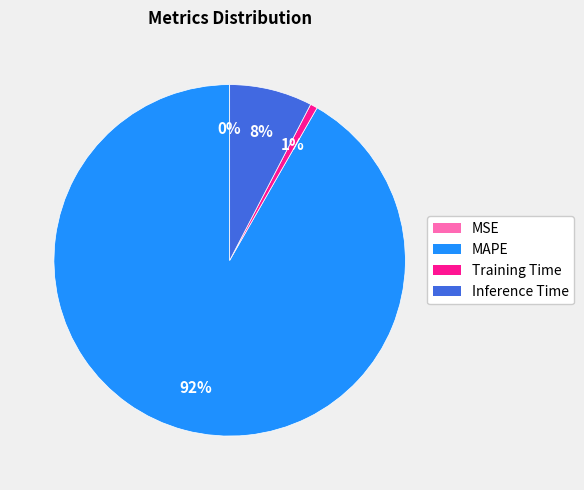

To the nearest percent, what is the combined percentage of MAPE and Inference Time?

99%